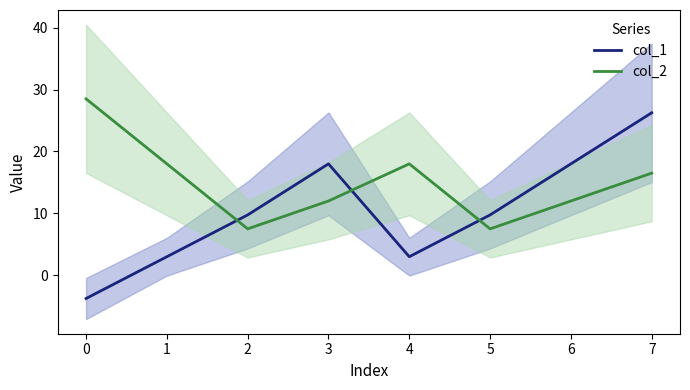

Which series has the largest range (max minus min)?

col_1